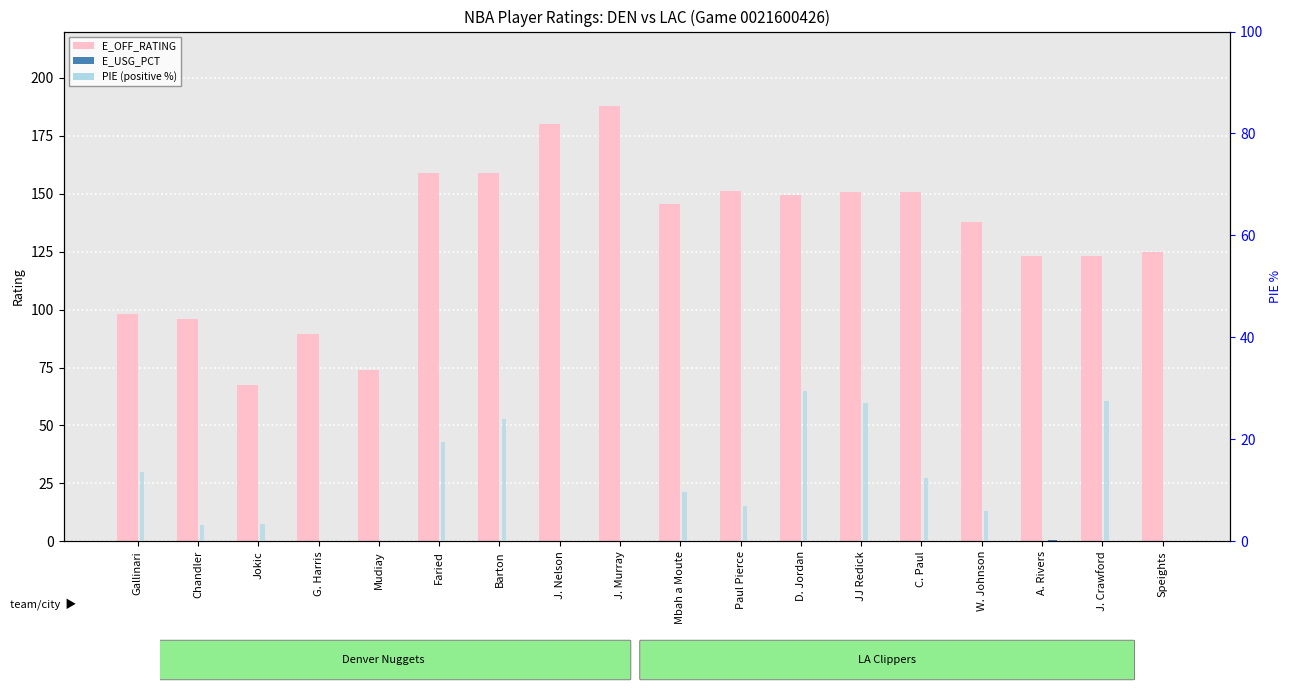

At how many categories does at least one series exceed 12?

18